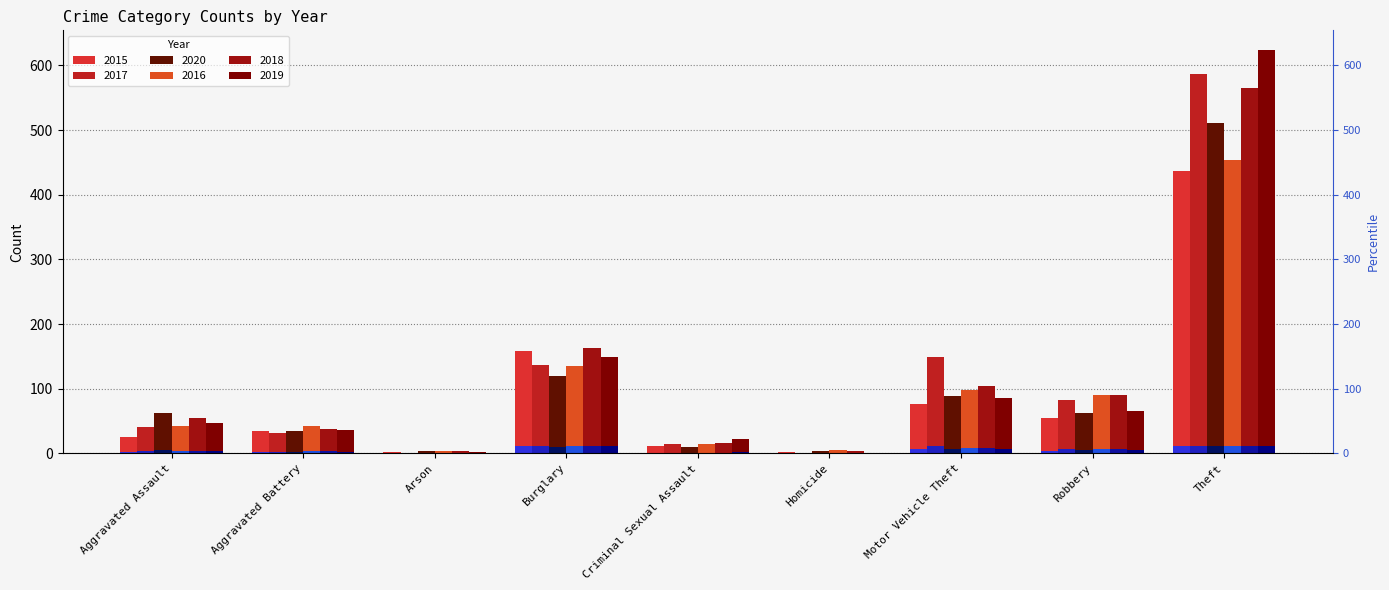

Between Burglary and Motor Vehicle Theft, which series saw the biggest shift?

2015